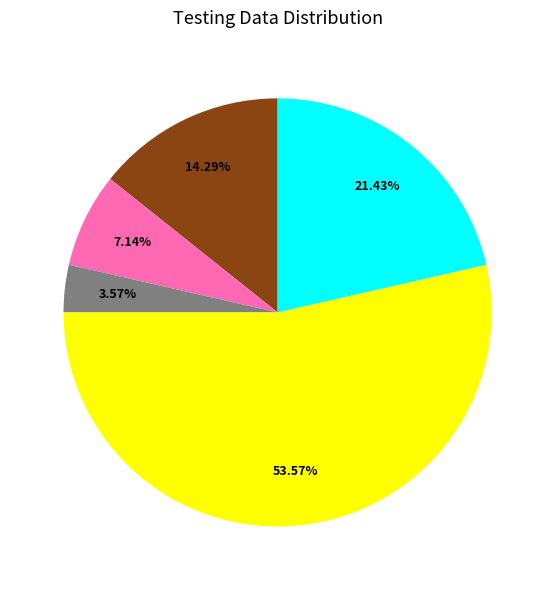

Does any single category account for the majority?

Yes